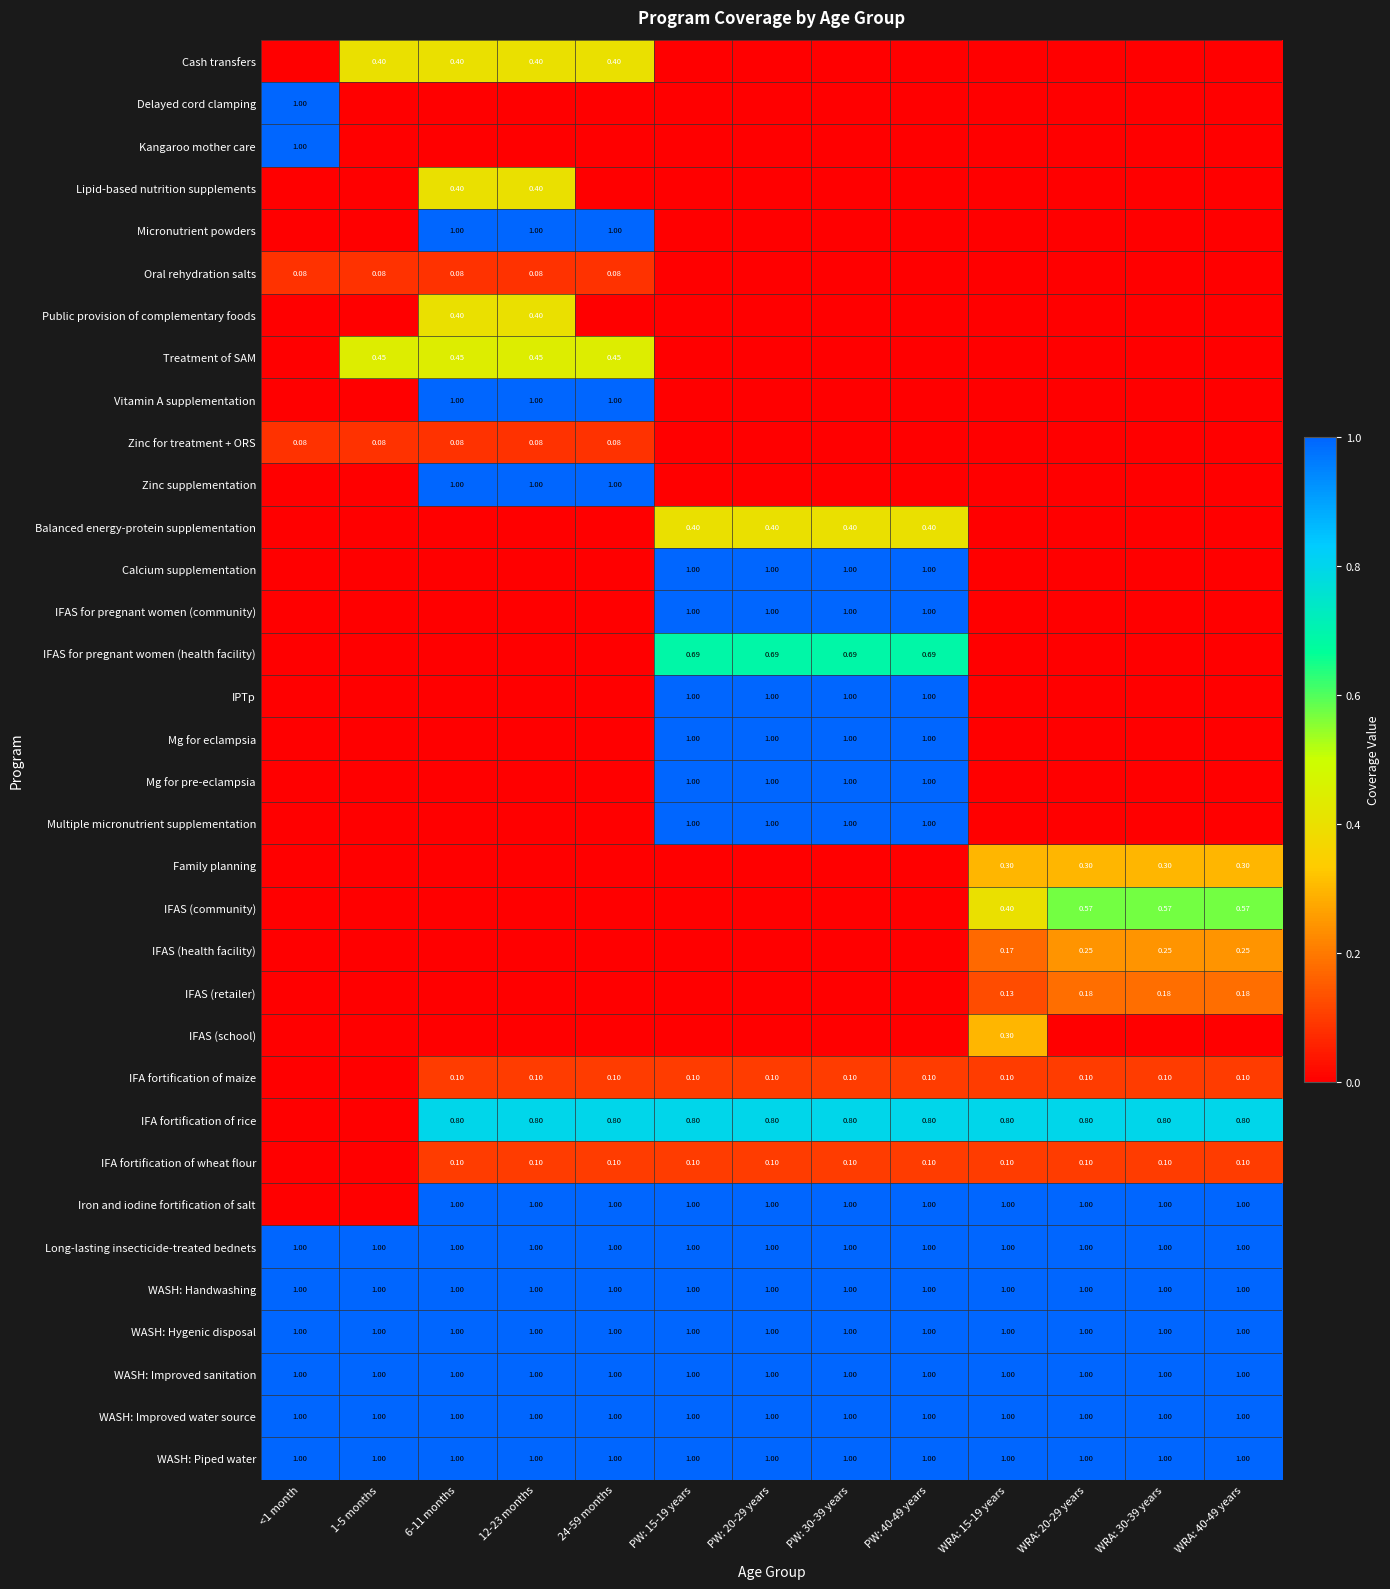

At which category is the sum across all series the highest?

PW: 15-19 years